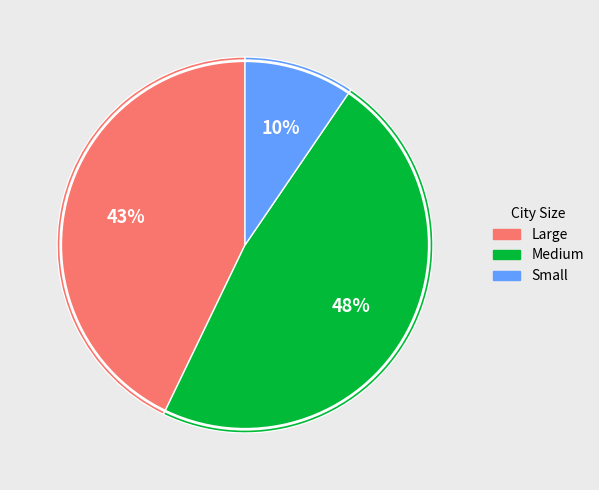

Count the number of slices in the pie.

3